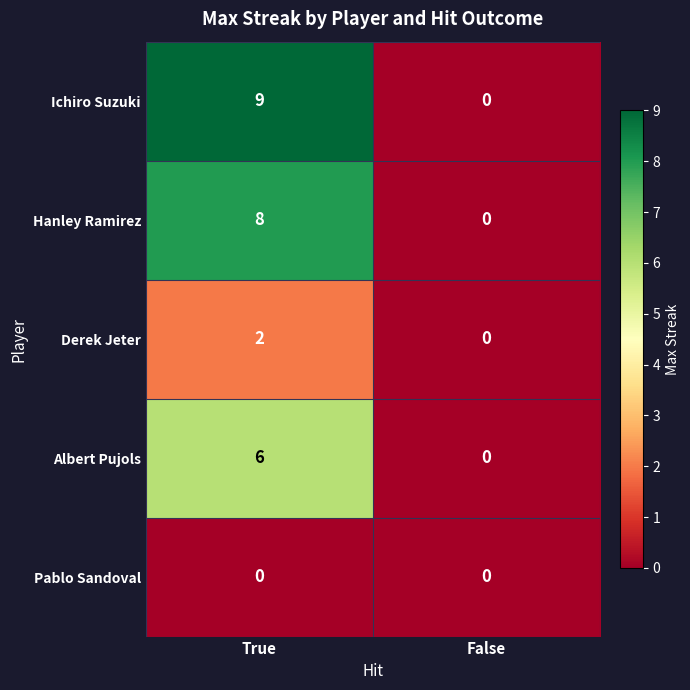

At how many categories does at least one series exceed 6?

1